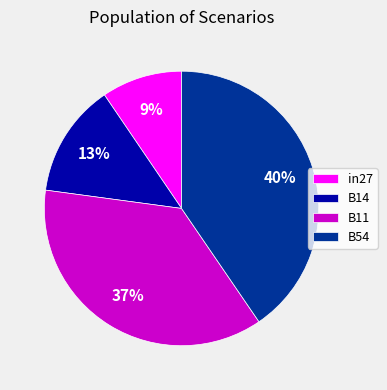

True or false: B11 accounts for 43% of the total.

False